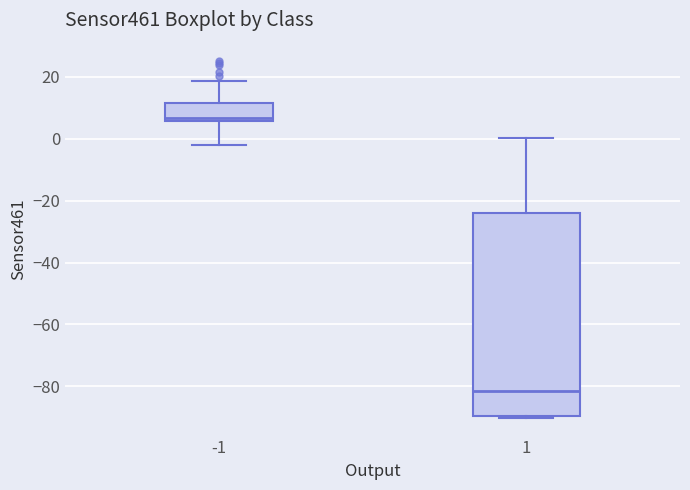

Which box's median line is the highest?

-1